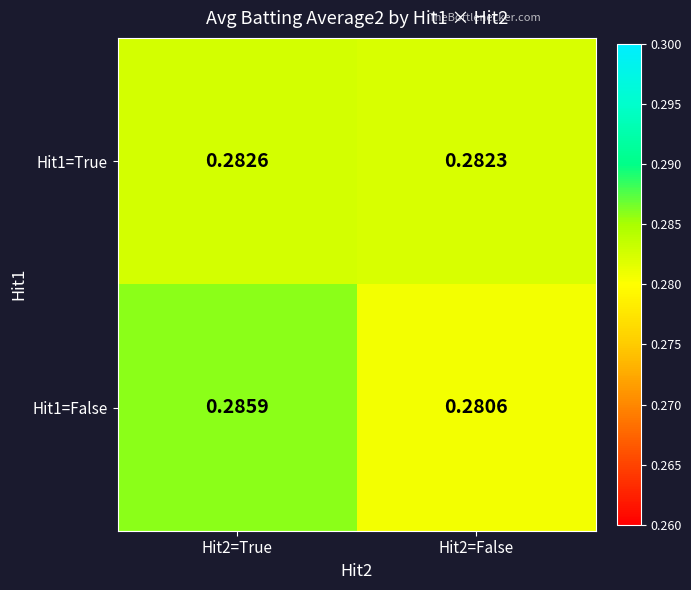

Which series has the largest total across all categories?

Hit1=False